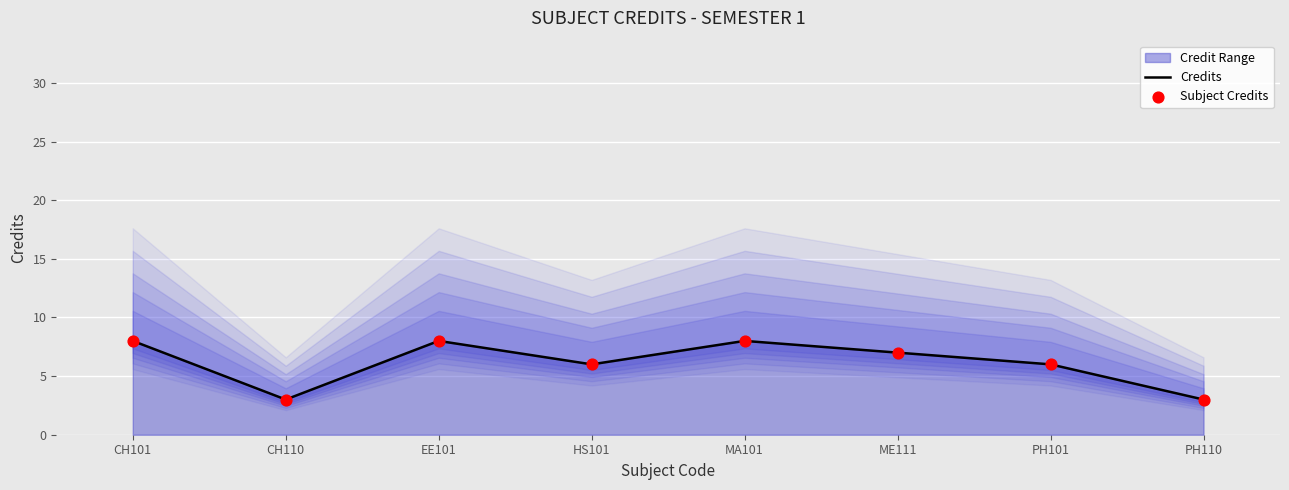

Which series has the largest total across all categories?

Credits